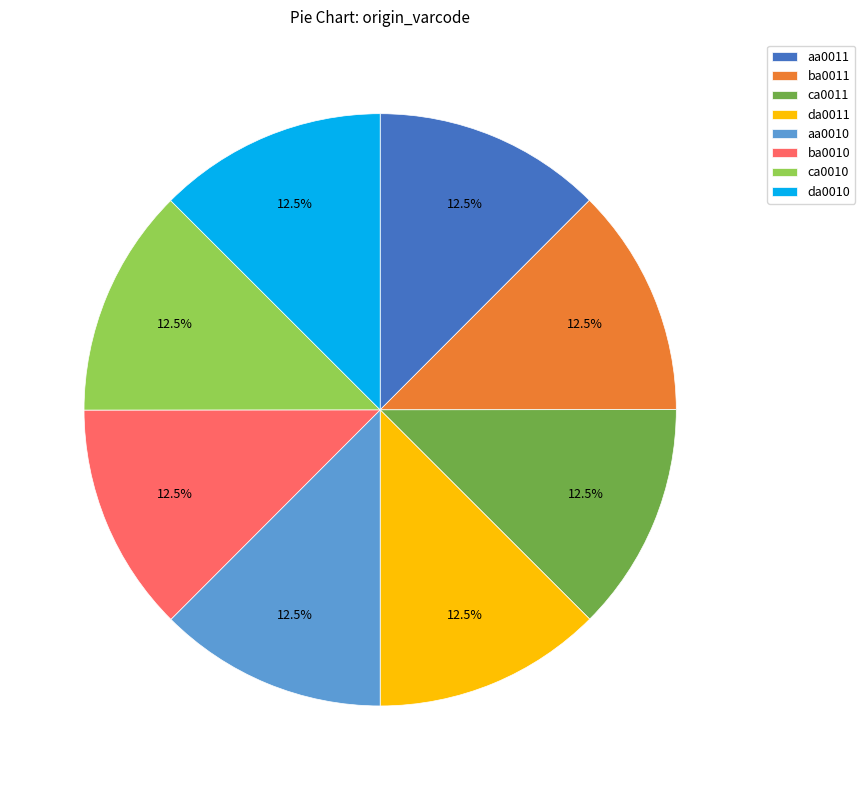

Does ca0011 account for over 50% of the chart?

No